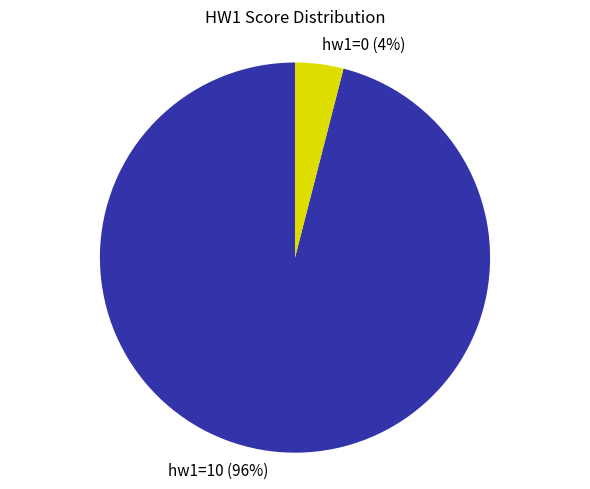

What is the smallest slice in the pie chart?

hw1=0